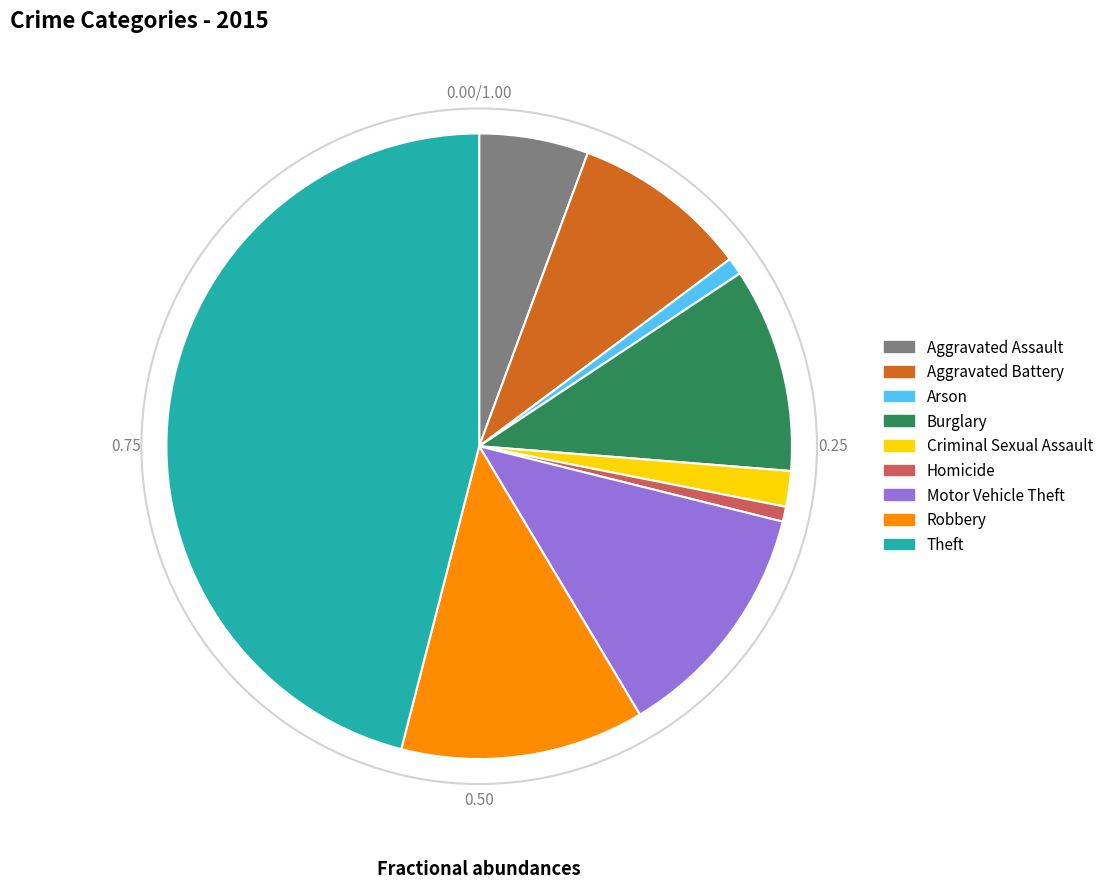

Count the number of slices in the pie.

9